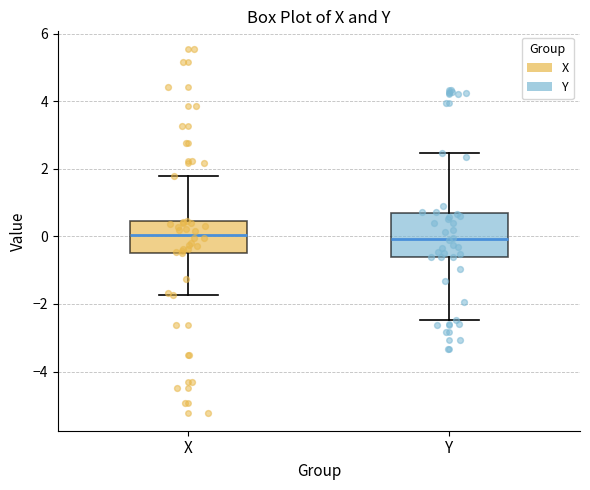

Reading left to right, read every box against the y-axis: the position of its median line, the range the box covers, and the ends of its whiskers. The values are not printed on the chart, so give them approximately, as read against the axis.

X: median 0.0, box -0.4 to 0.4, whiskers -1.8 to 1.8
Y: median 0.0, box -0.6 to 0.6, whiskers -2.4 to 2.4